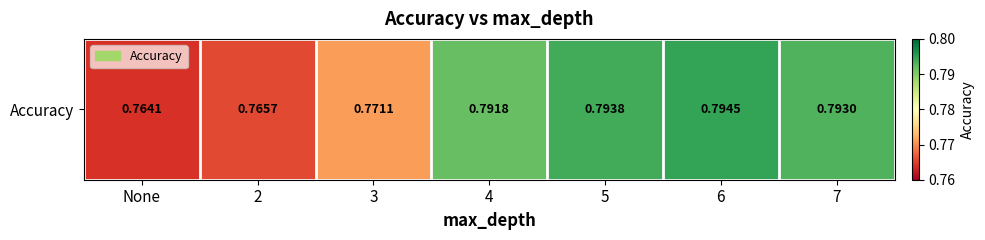

At which label is the value closest to 0?

None